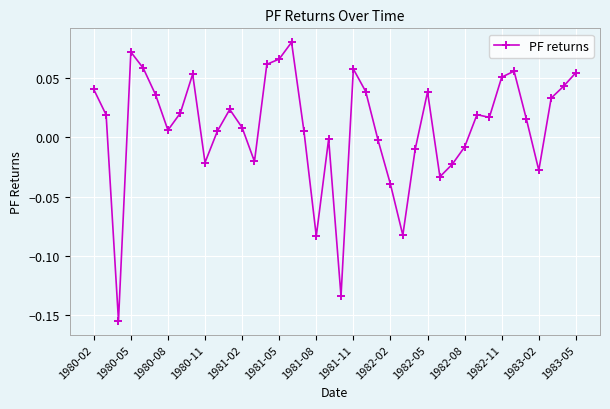

What is the sum of all values?

0.3